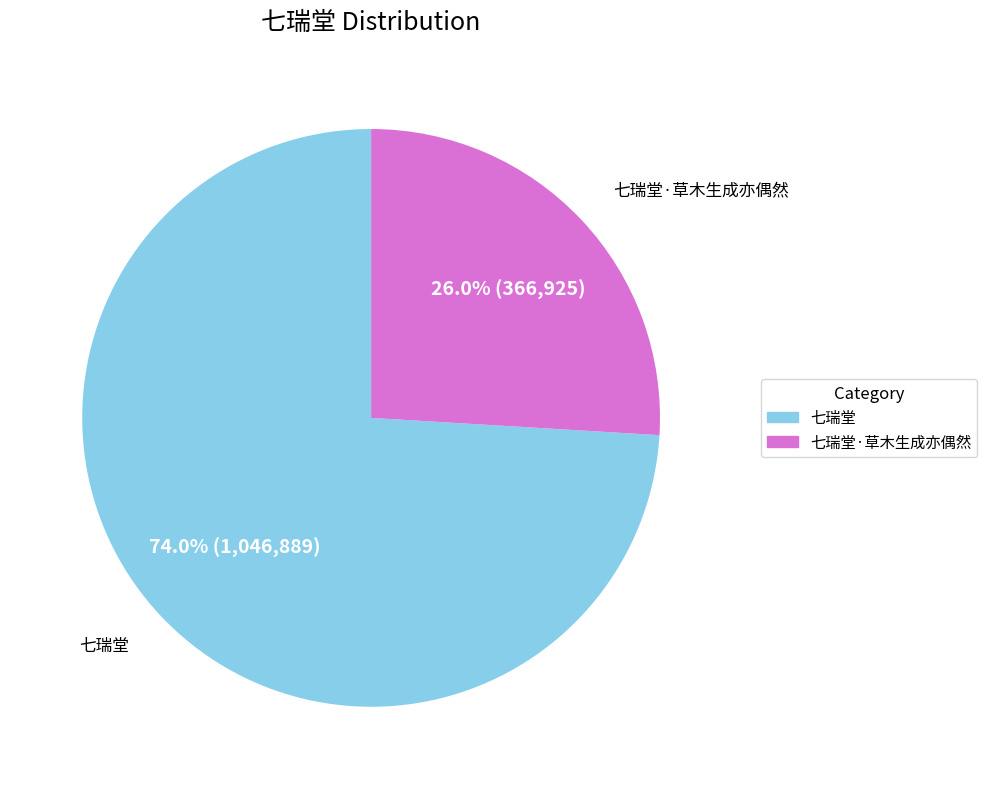

Does any single category account for the majority?

Yes